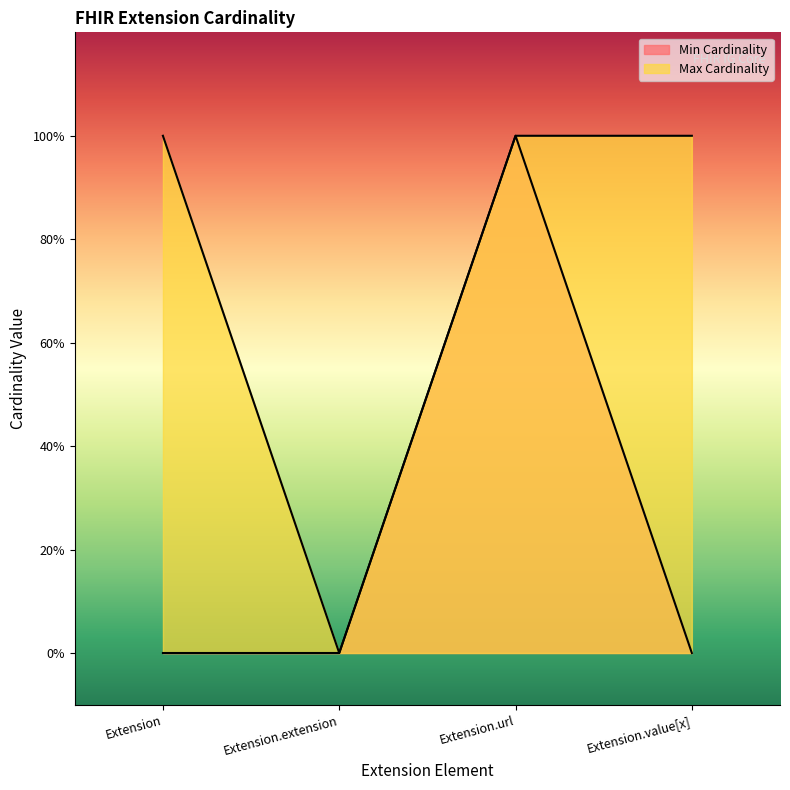

Reading left to right, extract all data points from this chart.

Min Cardinality: Extension=0	Extension.extension=0	Extension.url=1	Extension.value[x]=0
Max Cardinality: Extension=1	Extension.extension=0	Extension.url=1	Extension.value[x]=1